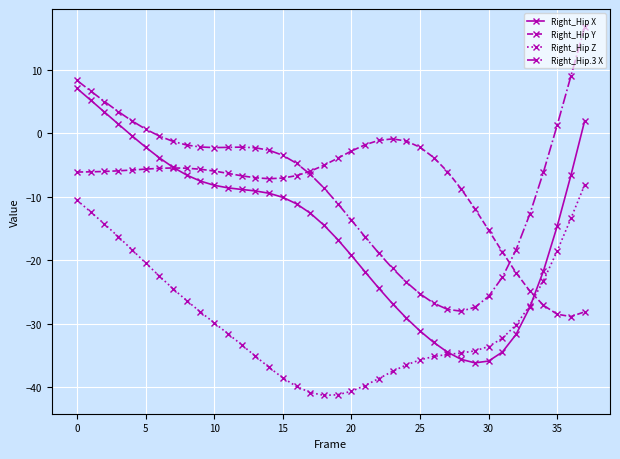

Which series has the largest total across all categories?

Right_Hip.3 X